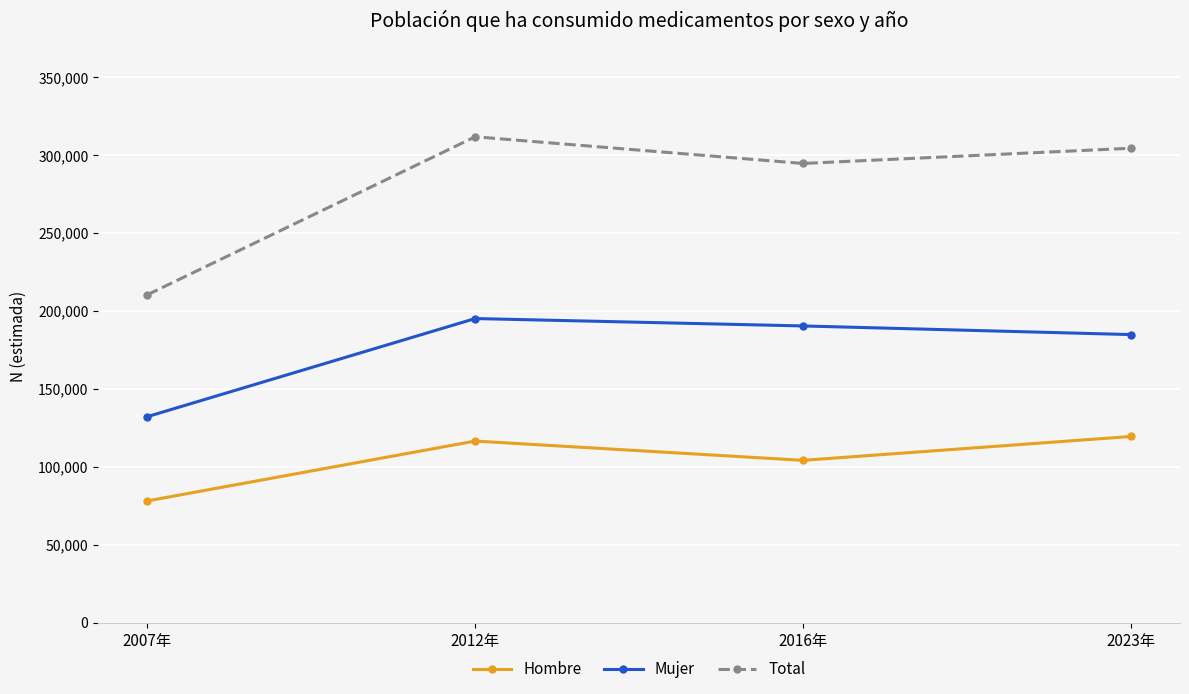

What is the difference between the second highest and second lowest values in the Hombre series?

12374